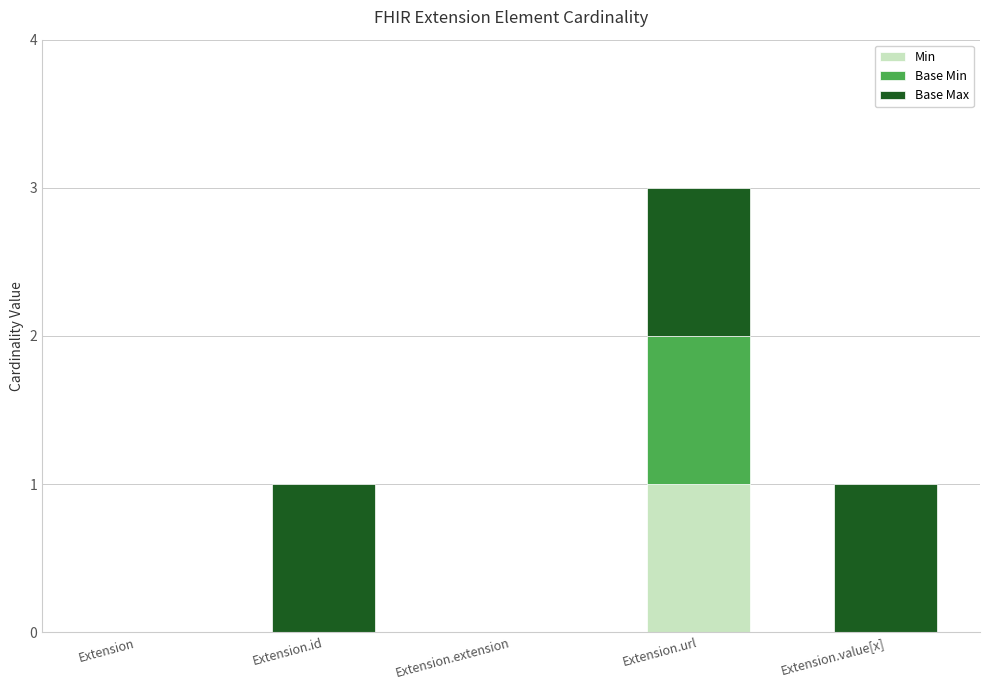

Is it true that Min equals 0 at Extension?

True